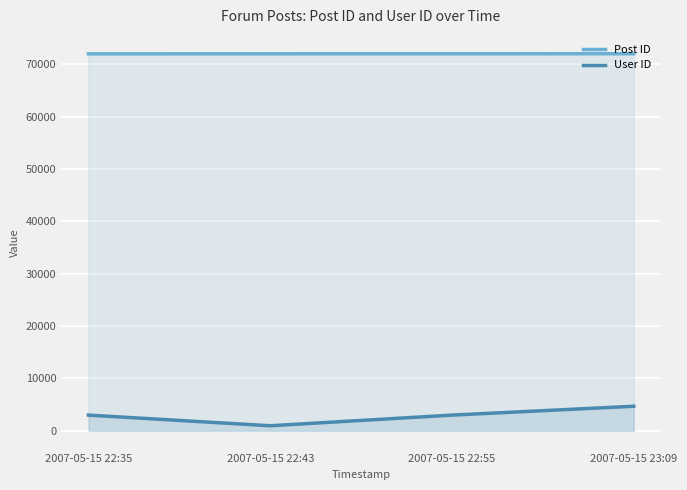

What is the maximum value for User ID?

4677